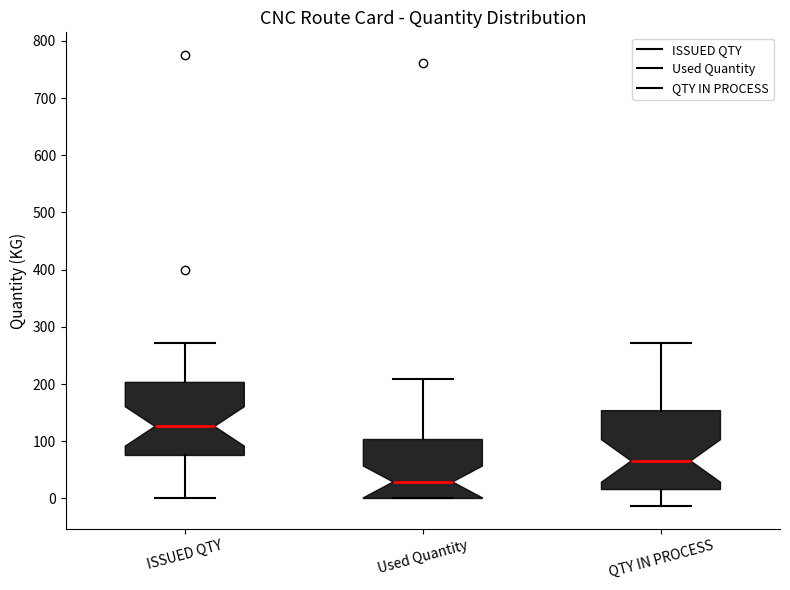

Reading left to right, read every box against the y-axis: the position of its median line, the range the box covers, and the ends of its whiskers. The values are not printed on the chart, so give them approximately, as read against the axis.

ISSUED QTY: median 130, box 80 to 200, whiskers 0 to 270
Used Quantity: median 30, box 0 to 100, whiskers 0 to 210
QTY IN PROCESS: median 70, box 20 to 150, whiskers -10 to 270